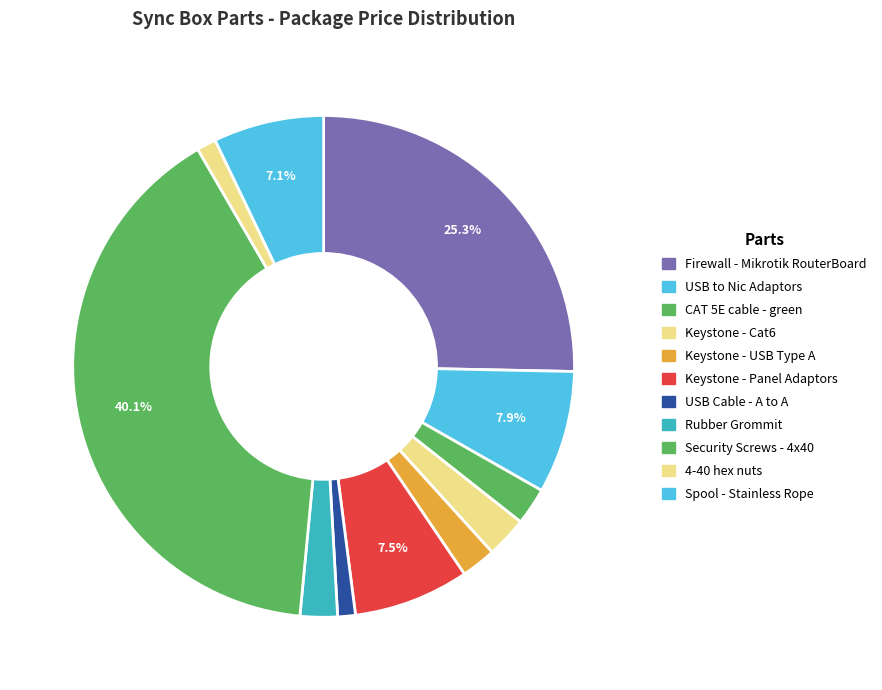

Is there a majority slice in this chart?

No